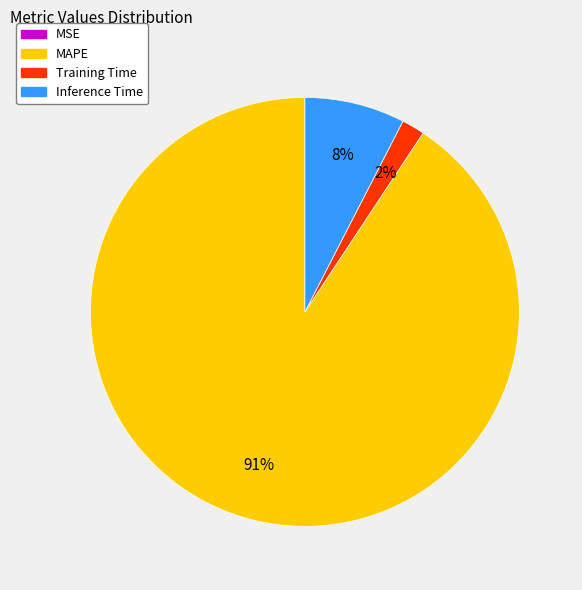

True or false: Inference Time accounts for 8% of the total.

True